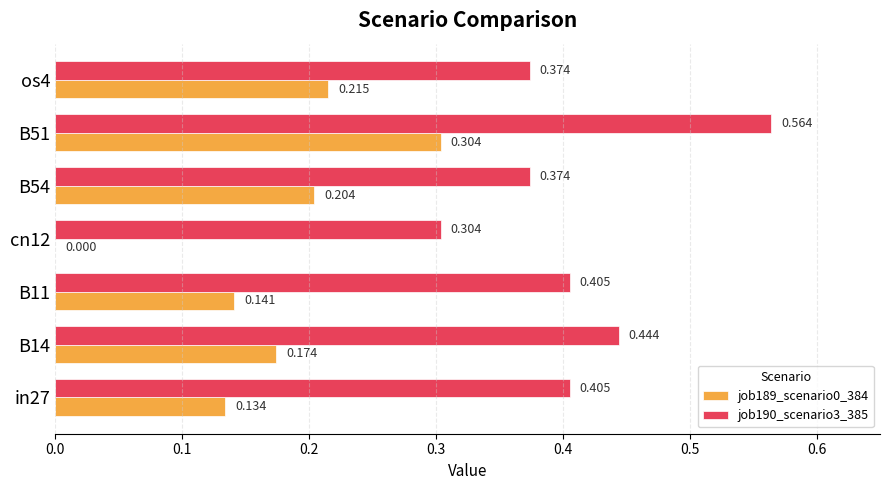

Is the value of job190_scenario3_385 at cn12 greater than the value of job189_scenario0_384 at B54?

Yes